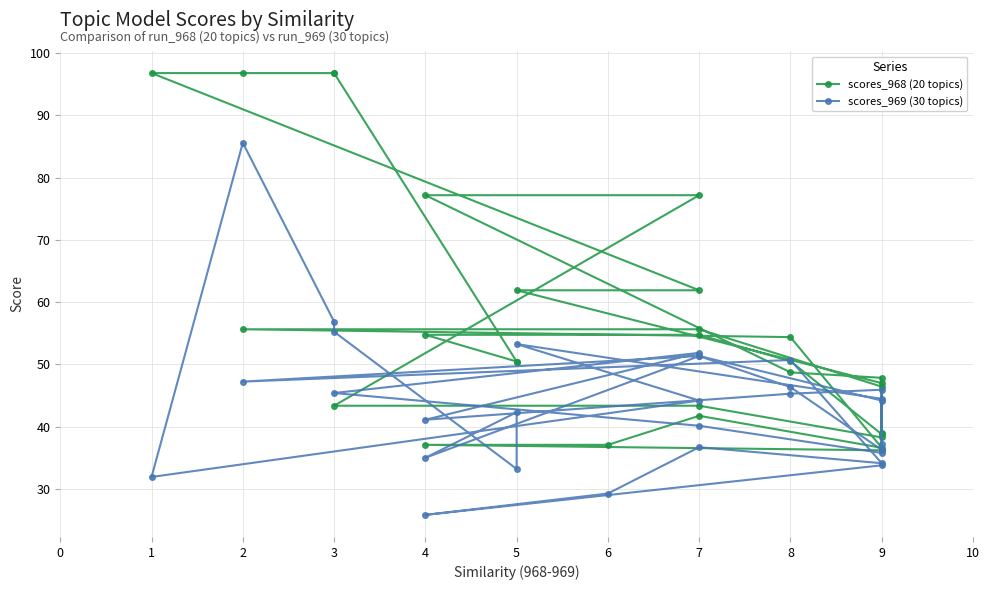

At 9, list the series in order from largest to smallest.

scores_968 (20 topics), scores_969 (30 topics)